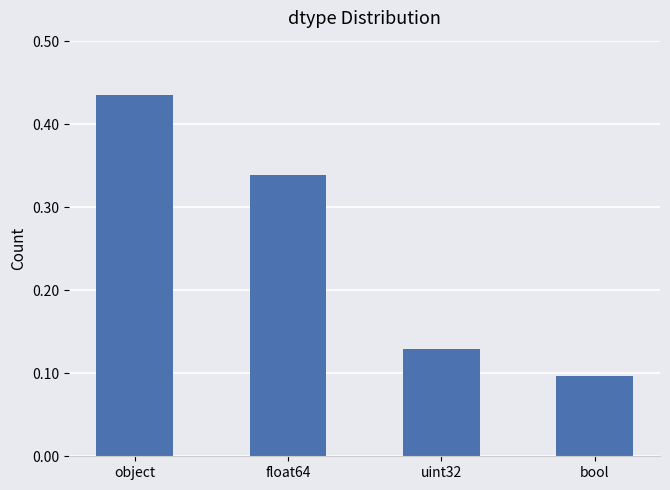

At which label is the value closest to 0?

bool